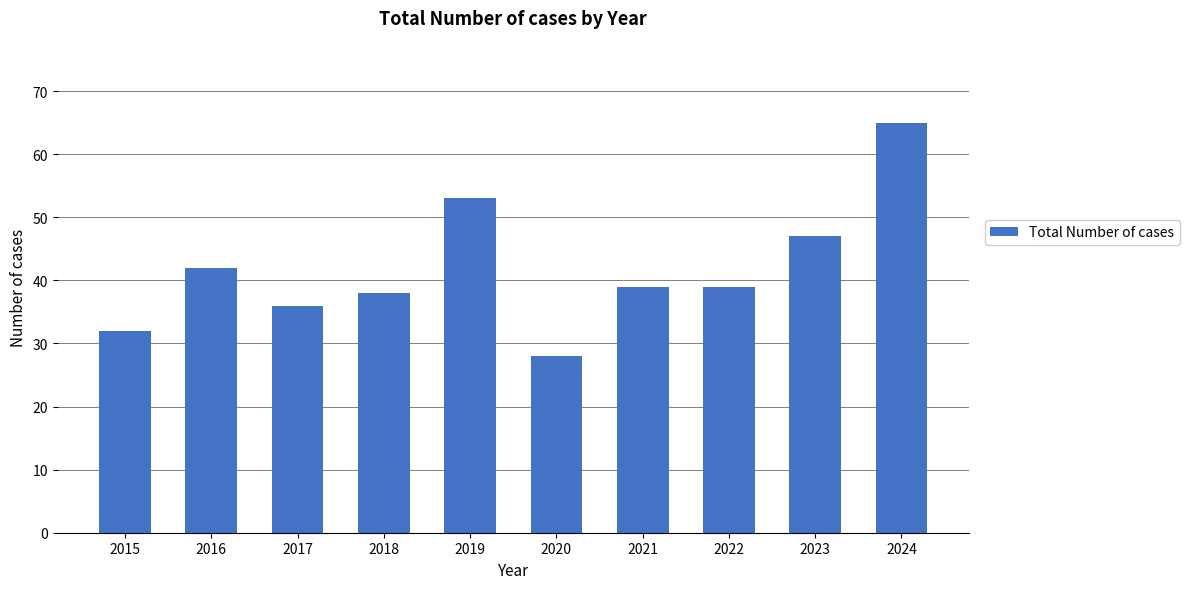

Where is the data nearest to the value 46?

2023